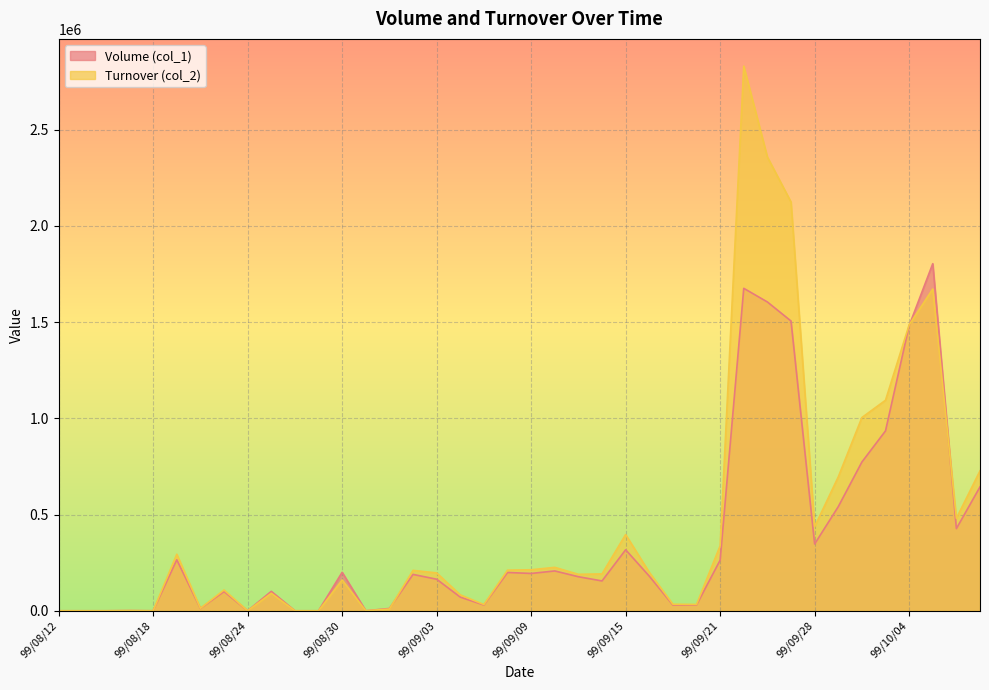

Where do Turnover (col_2) and Volume (col_1) first cross each other?

99/09/01 and 99/09/02